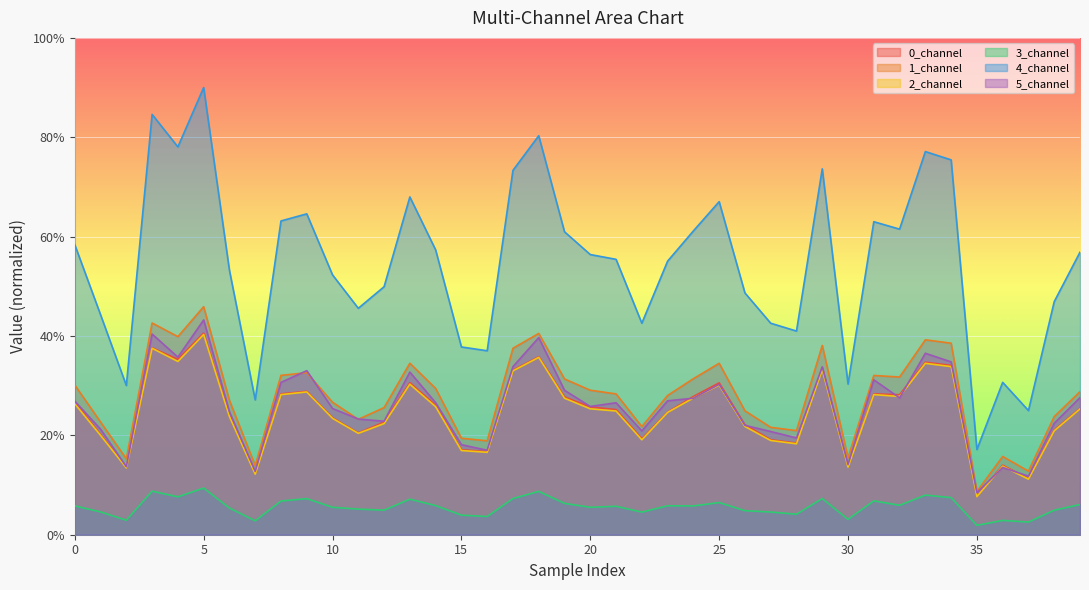

At which category is the sum across all series the highest?

5